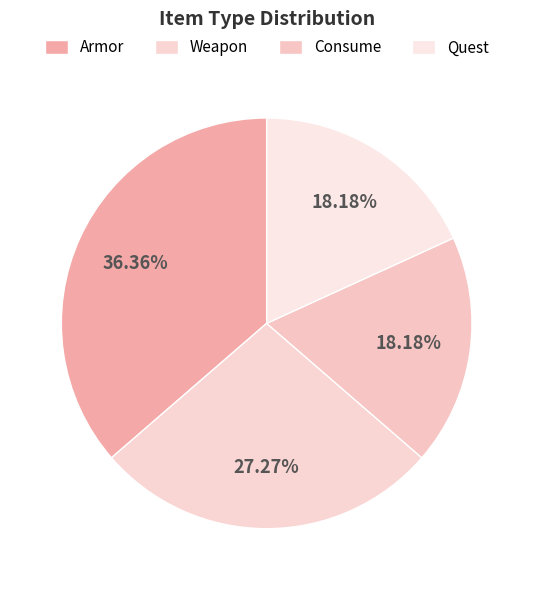

What percentage is NOT represented by Consume?

81.8%